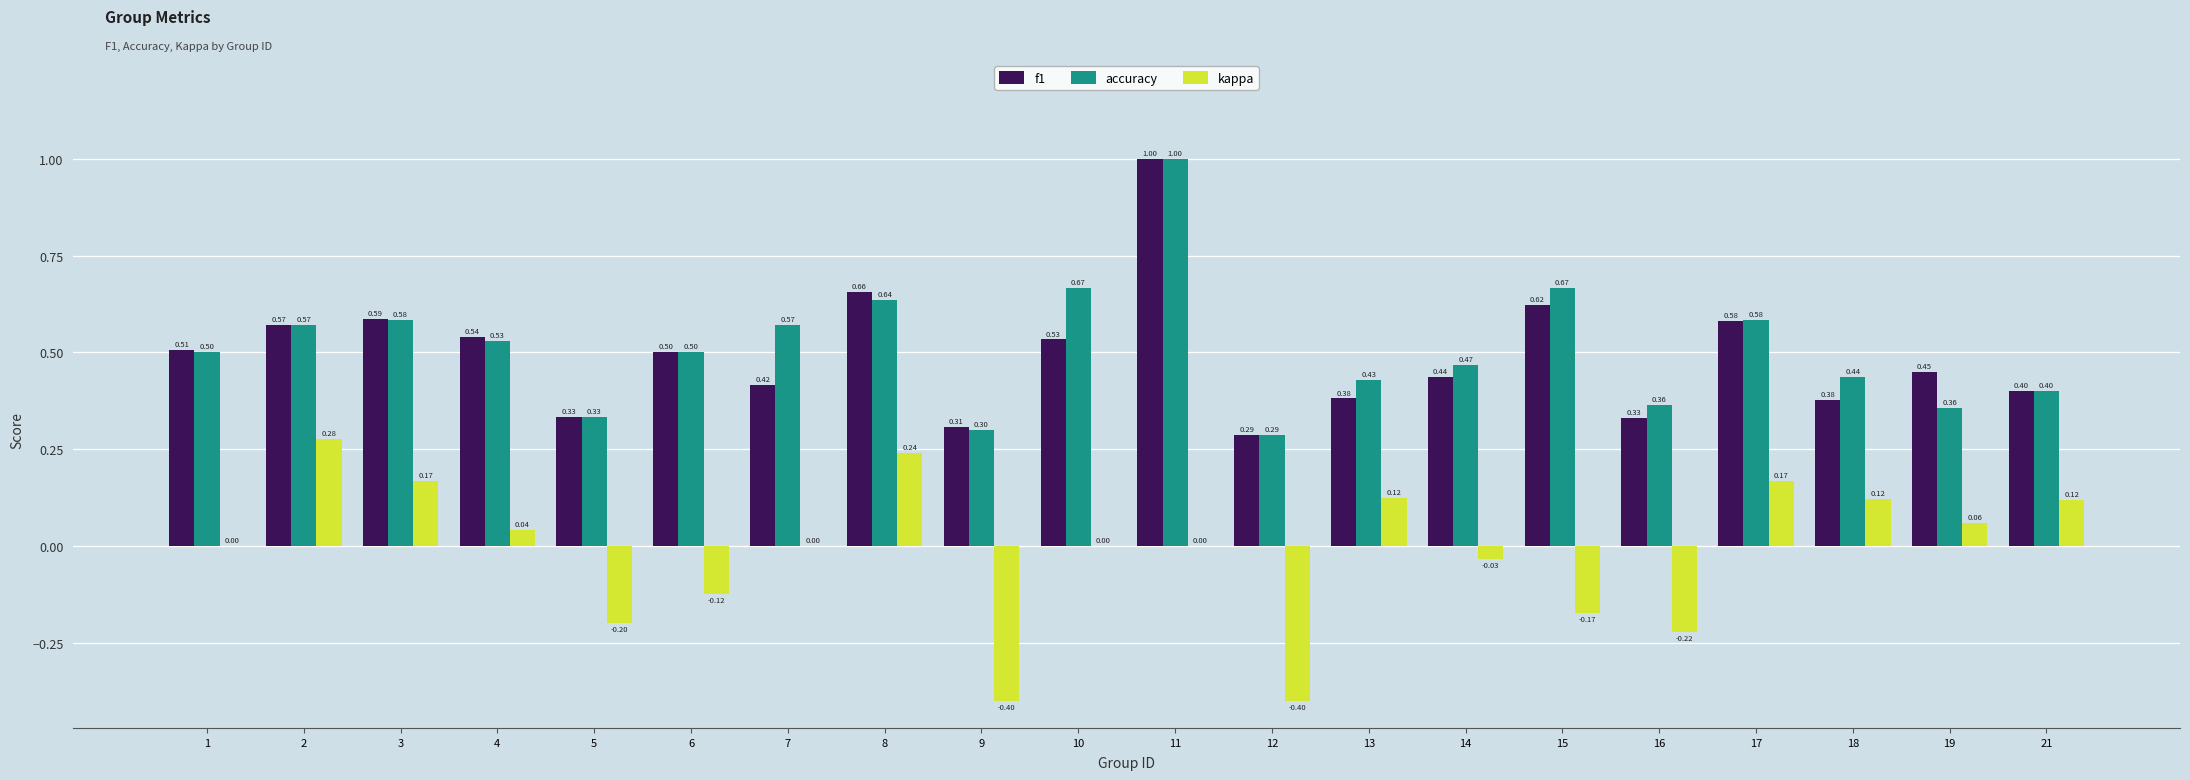

What are all the series names shown in the legend?

f1, accuracy, kappa